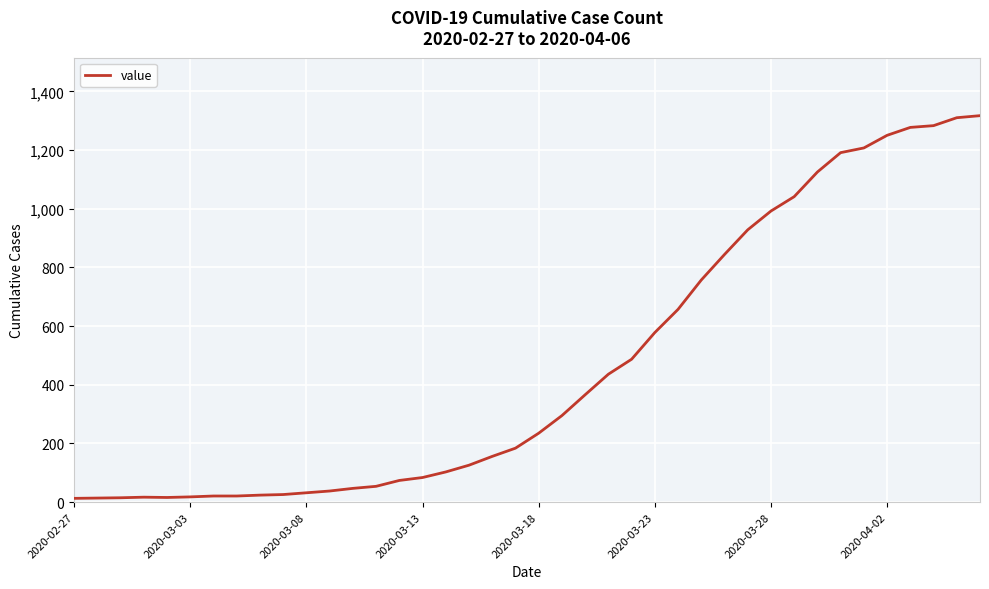

What is the difference between the maximum and minimum values?

1304